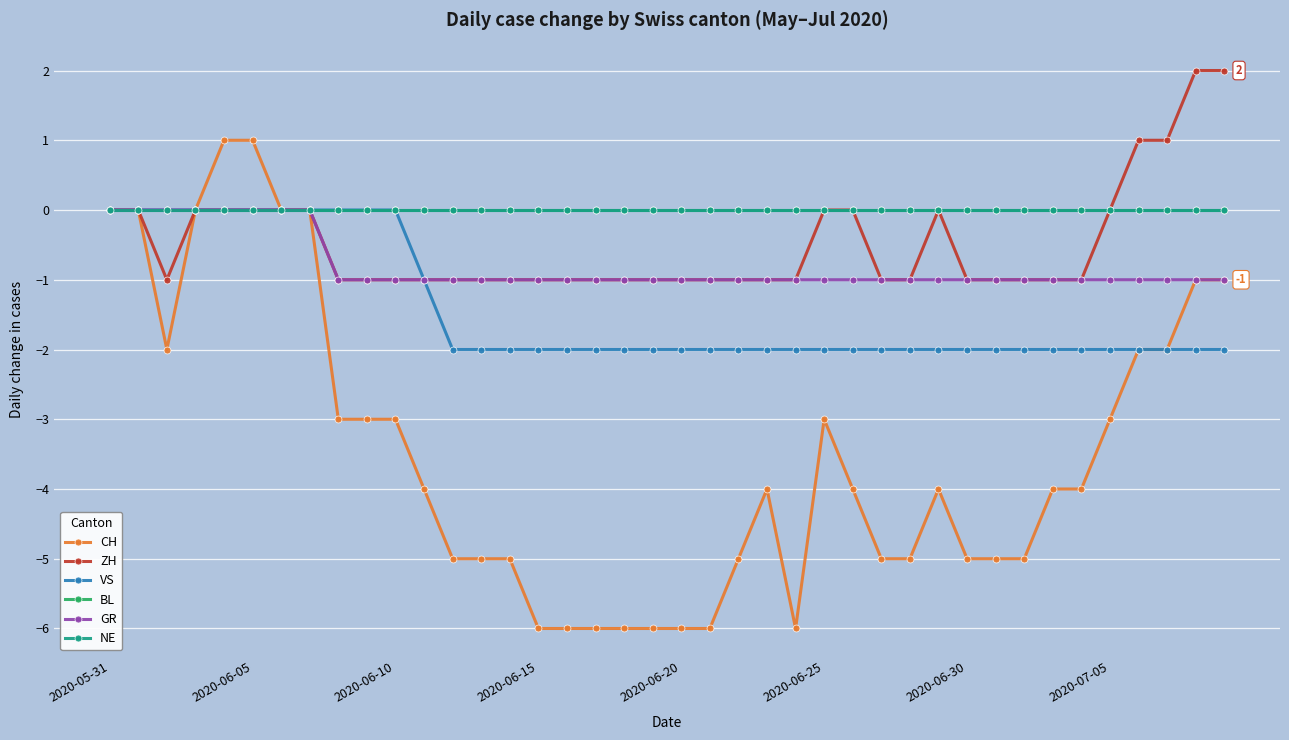

True or false: NE and GR intersect in this chart.

False